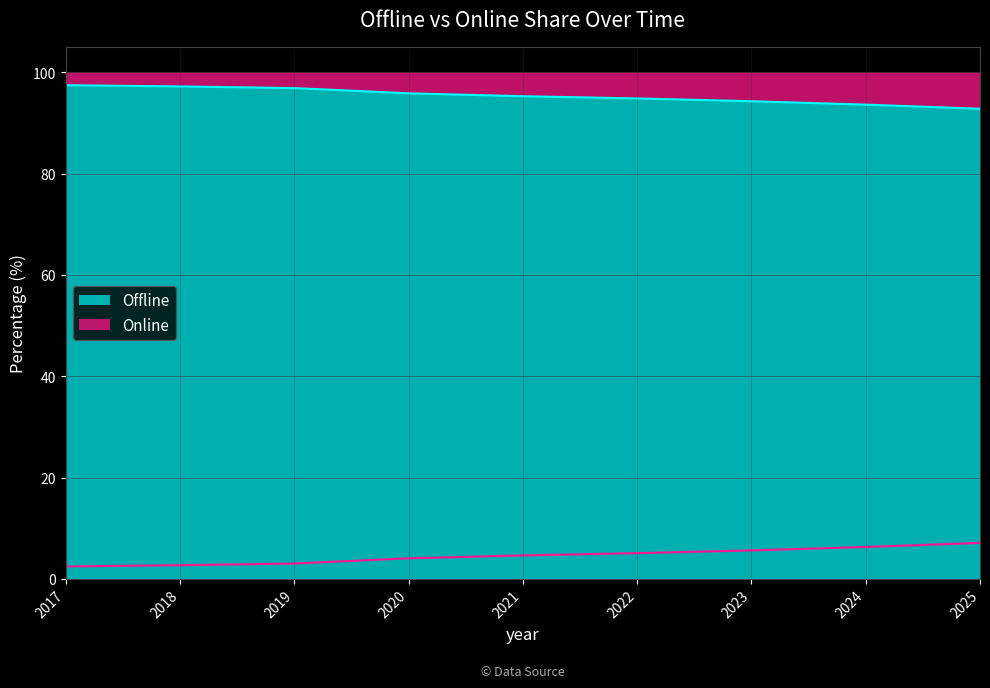

Between 2024 and 2017, which is larger?

2017